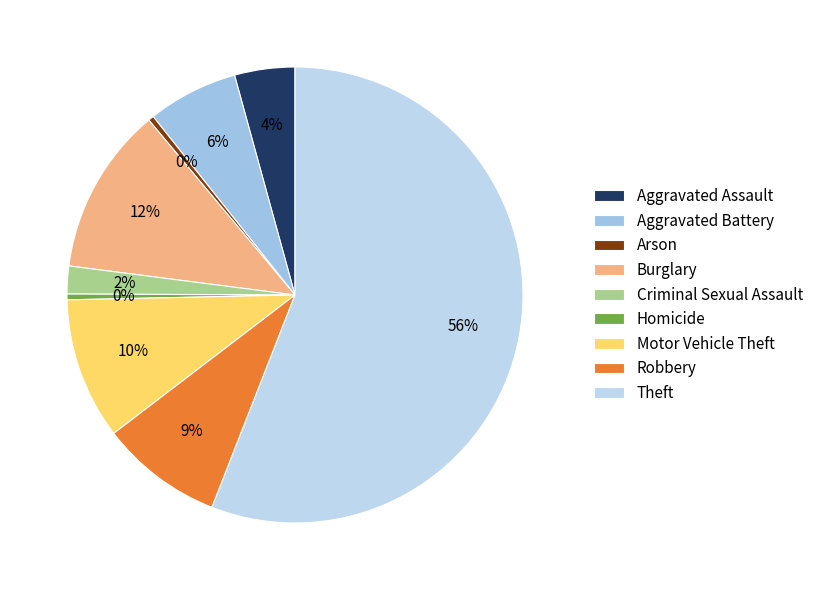

To the nearest percent, what percentage of the pie is Motor Vehicle Theft?

10%